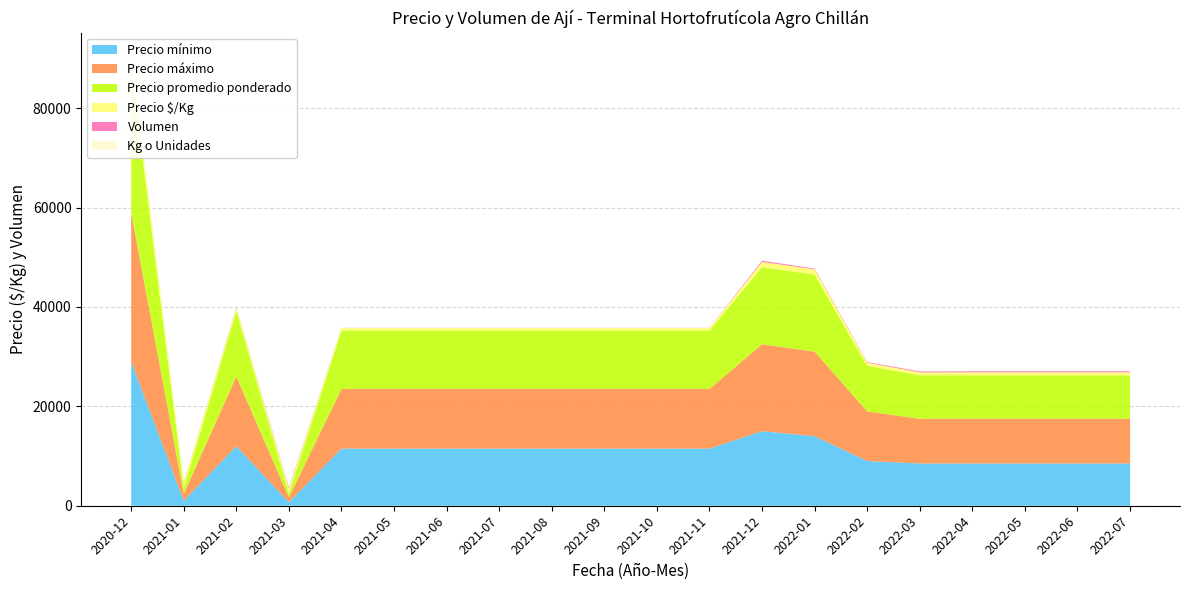

Reading right to left, what are all the values shown in this chart?

Precio mínimo: 2022-07=8500	2022-06=8500	2022-05=8500	2022-04=8500	2022-03=8500	2022-02=9000	2022-01=14000	2021-12=15000	2021-11=11500	2021-10=11500	2021-09=11500	2021-08=11500	2021-07=11500	2021-06=11500	2021-05=11500	2021-04=11500	2021-03=700	2021-02=12000	2021-01=1000	2020-12=29000
Precio máximo: 2022-07=9000	2022-06=9000	2022-05=9000	2022-04=9000	2022-03=9000	2022-02=10000	2022-01=17000	2021-12=17500	2021-11=12000	2021-10=12000	2021-09=12000	2021-08=12000	2021-07=12000	2021-06=12000	2021-05=12000	2021-04=12000	2021-03=1000	2021-02=14000	2021-01=1400	2020-12=30000
Precio promedio ponderado: 2022-07=8750	2022-06=8750	2022-05=8750	2022-04=8750	2022-03=8750	2022-02=9167	2022-01=15500	2021-12=15500	2021-11=11750	2021-10=11750	2021-09=11750	2021-08=11750	2021-07=11750	2021-06=11750	2021-05=11750	2021-04=11750	2021-03=833	2021-02=13200	2021-01=1200	2020-12=29500
Precio $/Kg: 2022-07=583	2022-06=583	2022-05=583	2022-04=583	2022-03=583	2022-02=617	2022-01=1050	2021-12=1050	2021-11=513	2021-10=513	2021-09=513	2021-08=513	2021-07=513	2021-06=513	2021-05=513	2021-04=513	2021-03=933	2021-02=683	2021-01=1100	2020-12=2107
Volumen: 2022-07=220	2022-06=220	2022-05=220	2022-04=220	2022-03=200	2022-02=130	2022-01=160	2021-12=260	2021-11=30	2021-10=30	2021-09=30	2021-08=30	2021-07=30	2021-06=30	2021-05=30	2021-04=30	2021-03=225	2021-02=110	2021-01=75	2020-12=30
Kg o Unidades: 2022-07=15	2022-06=15	2022-05=15	2022-04=15	2022-03=15	2022-02=15	2022-01=15	2021-12=15	2021-11=25	2021-10=25	2021-09=25	2021-08=25	2021-07=25	2021-06=25	2021-05=25	2021-04=25	2021-03=3	2021-02=19	2021-01=1	2020-12=14